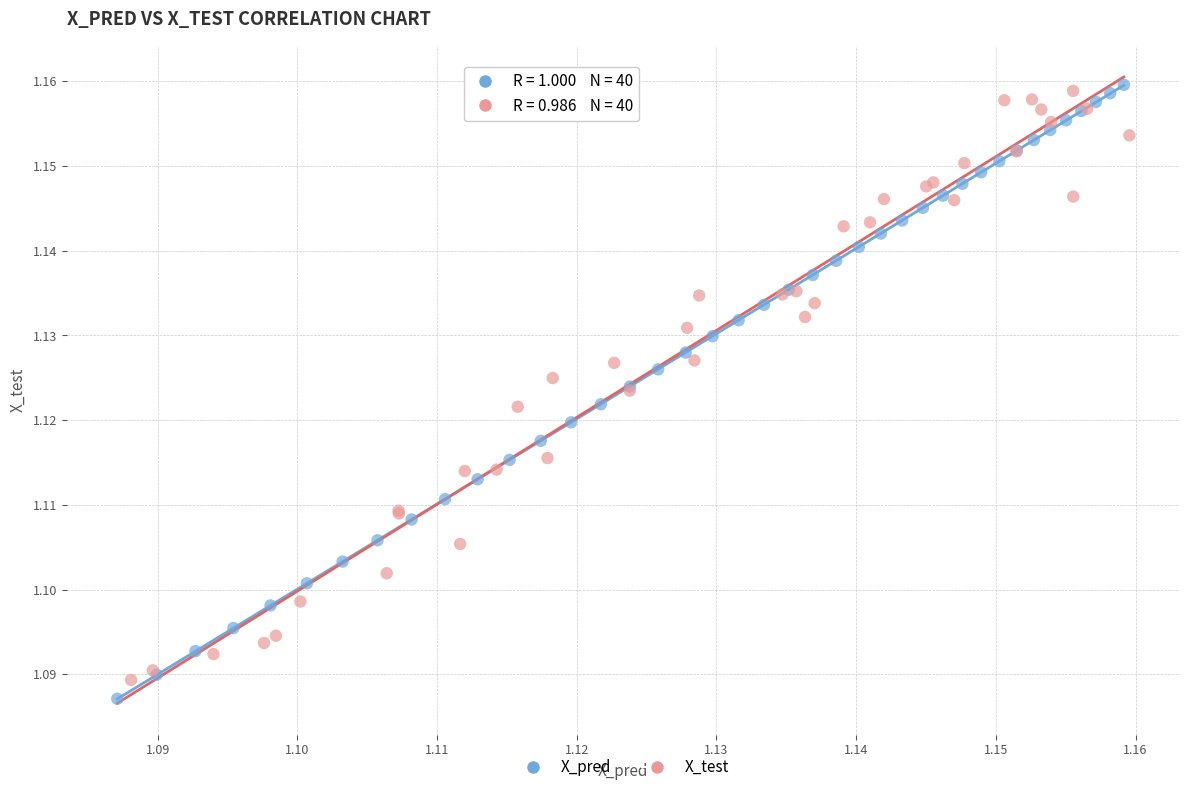

What are all the series names shown in the legend?

X_pred, X_test